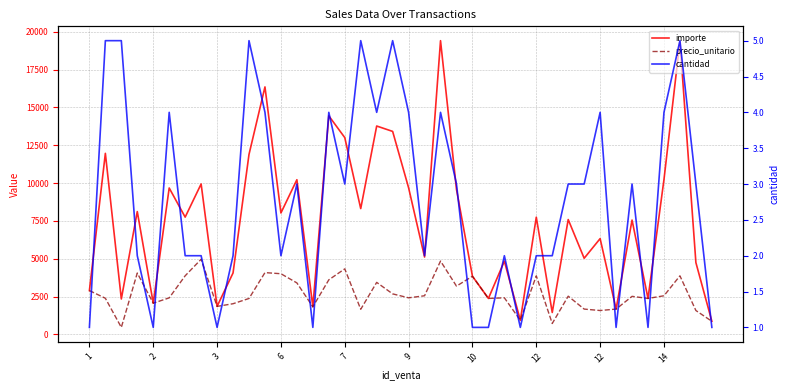

List the series in order of their overall mean, lowest first.

cantidad, precio_unitario, importe